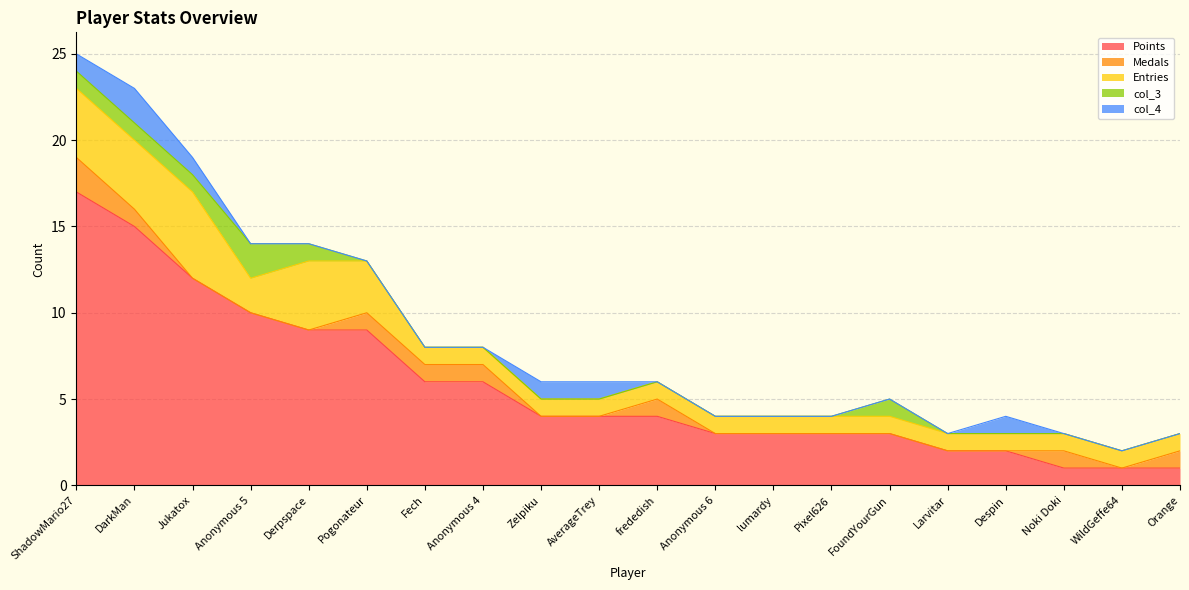

What is the difference between the maximum and minimum values in the col_4 series?

2